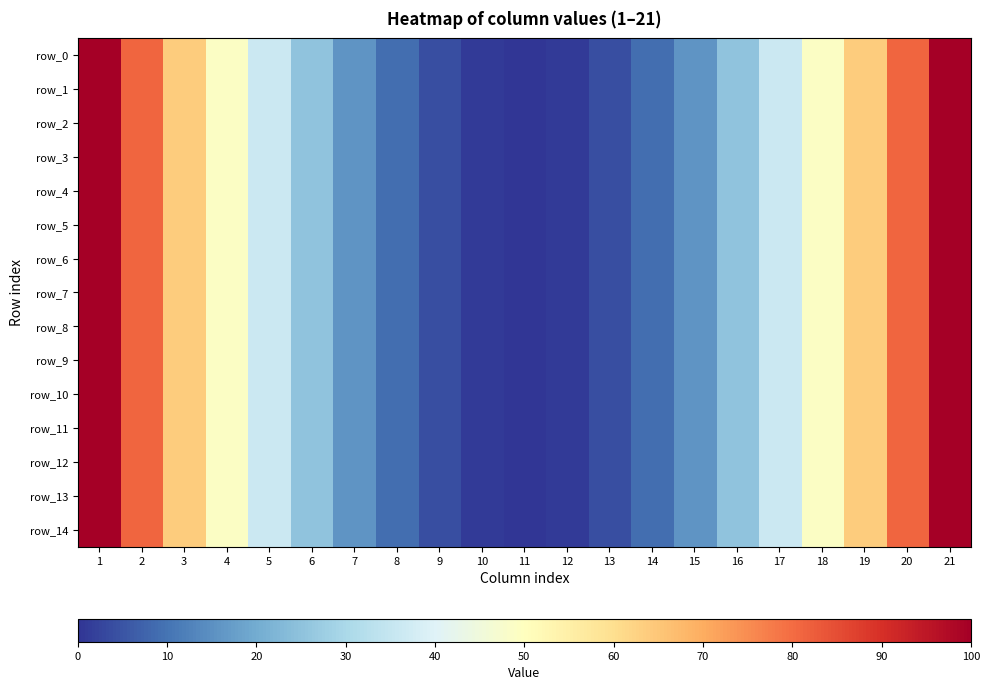

Which series has the largest total across all categories?

row_0